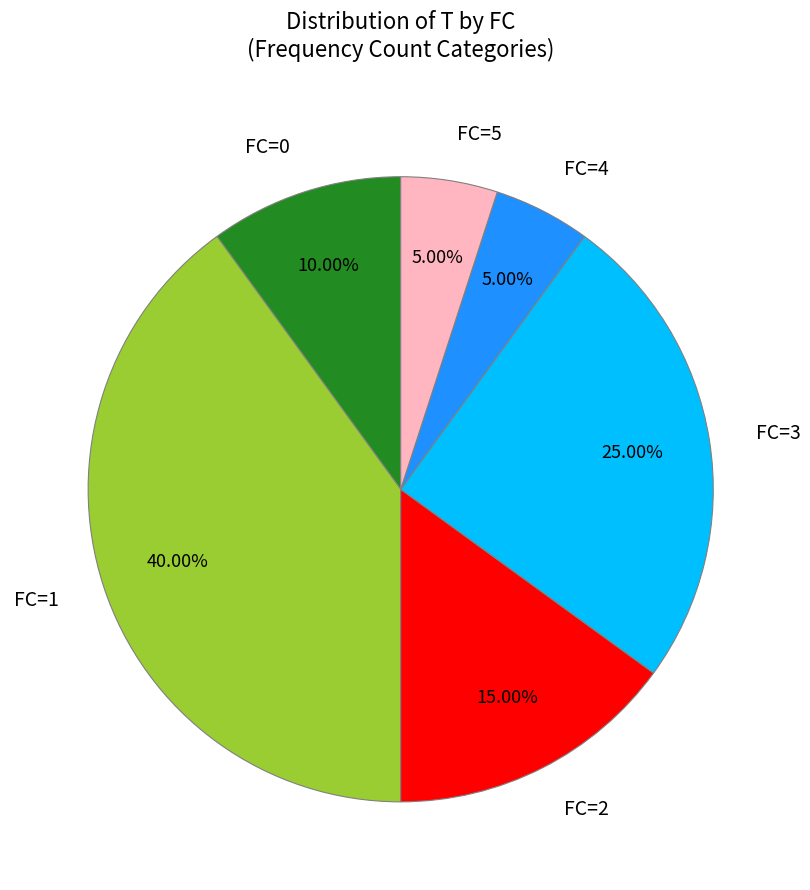

Is there a majority slice in this chart?

No